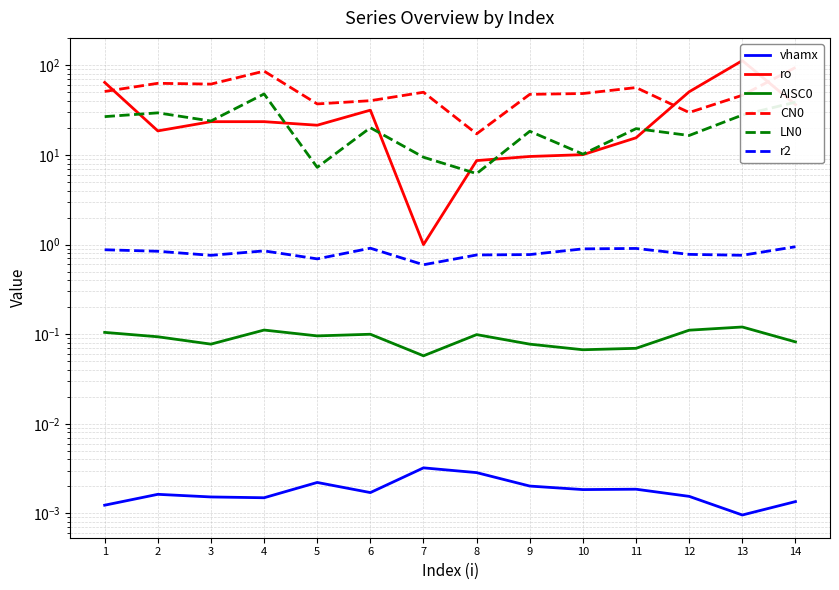

Where is the first local minimum for ro?

2